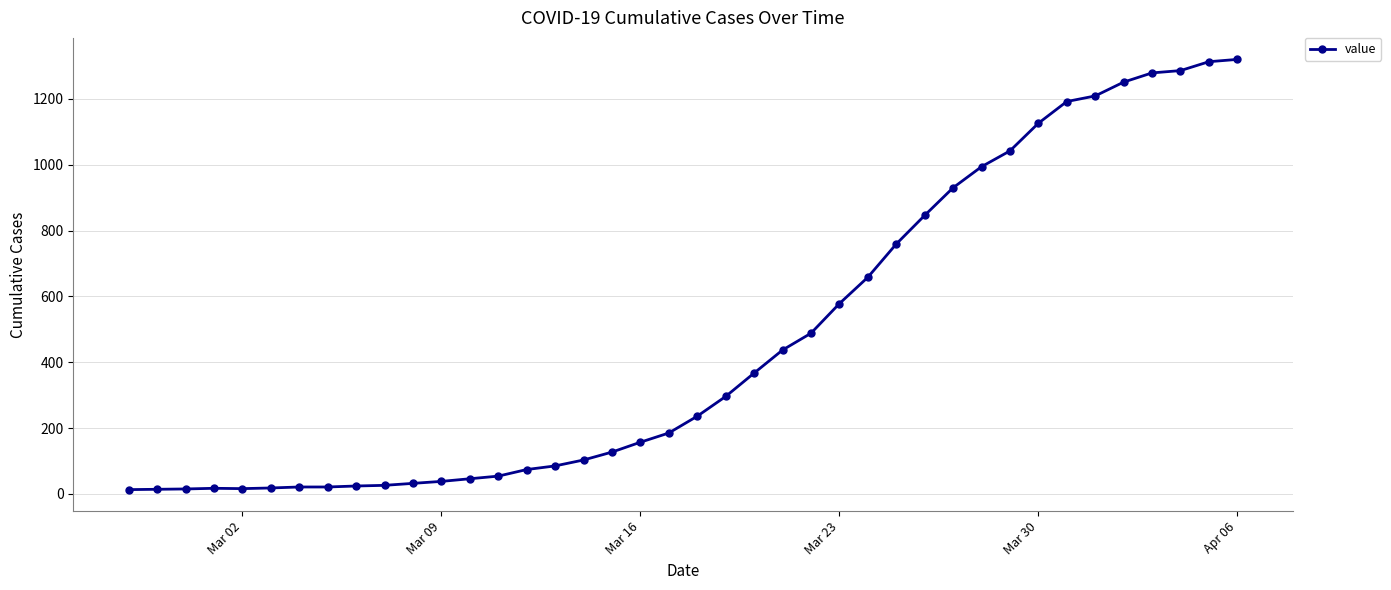

What is the maximum value shown in the chart?

1320